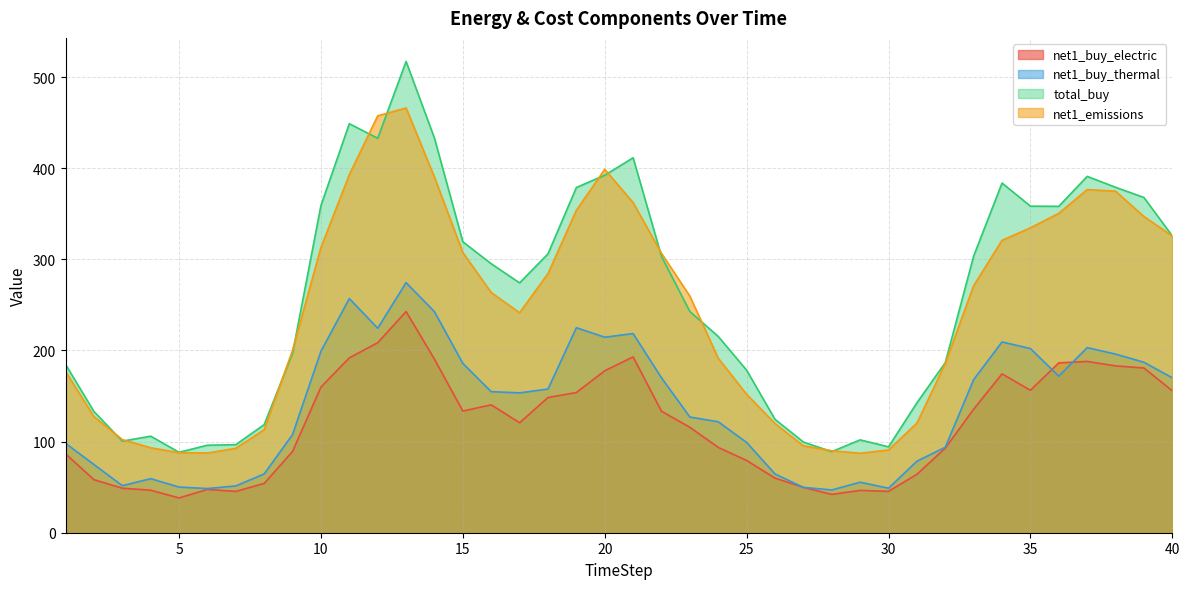

Where is net1_emissions nearest to the value 276?

33